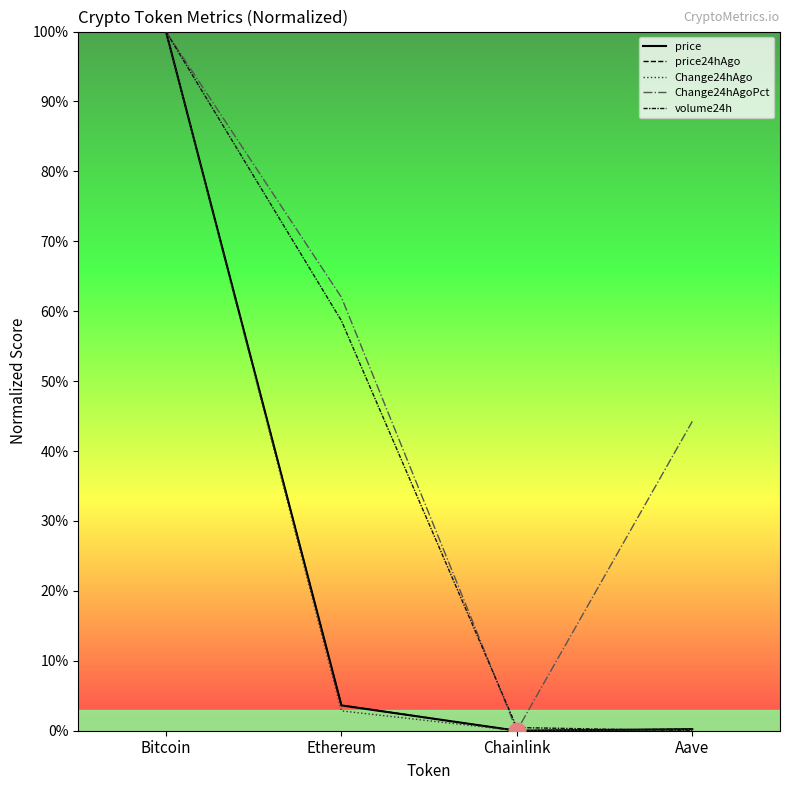

The Change24hAgo series shows 4.9 at Ethereum. True or false?

False